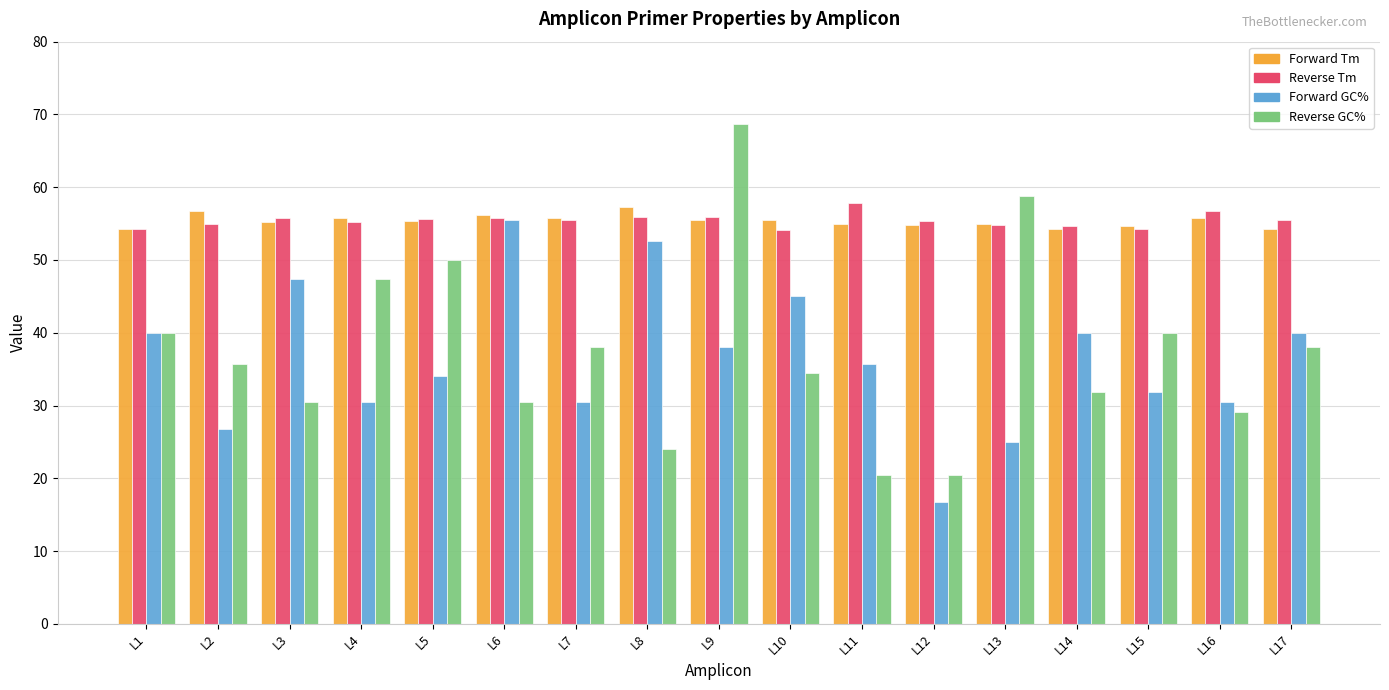

How many distinct data groups are displayed?

4